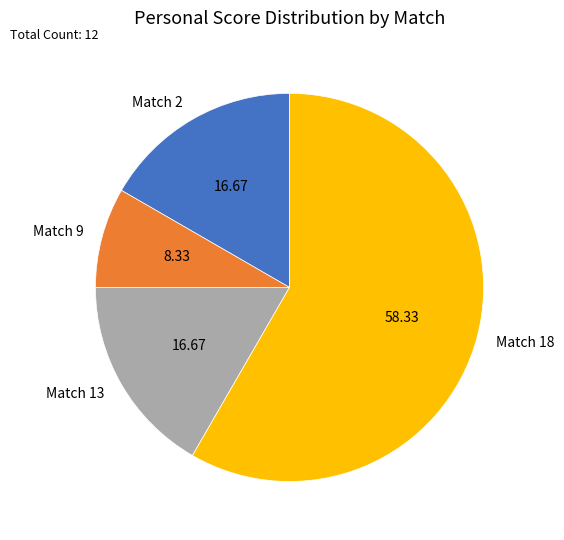

What is the largest slice in the pie chart?

Match 18